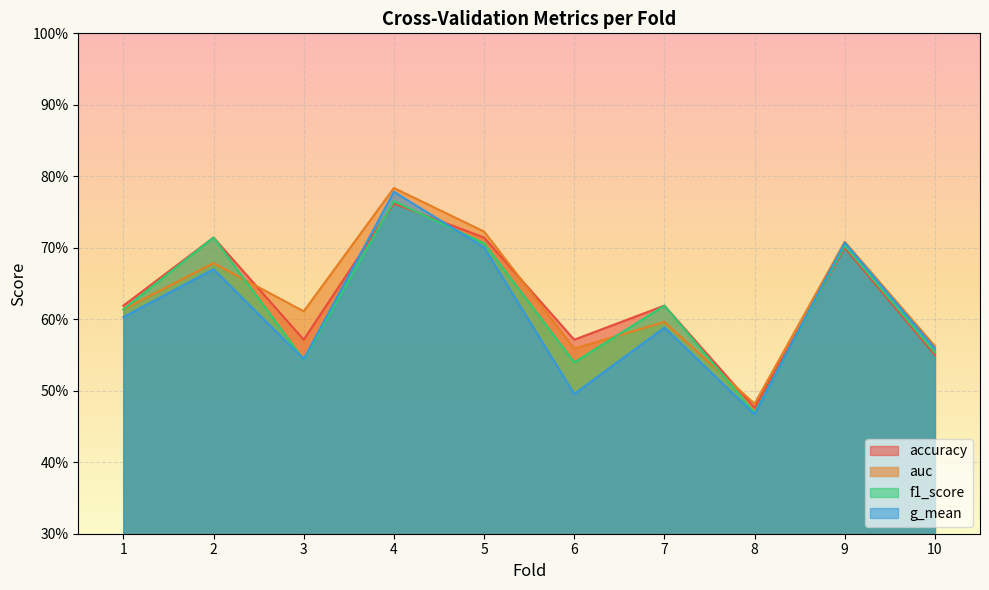

Which series has the largest total across all categories?

auc